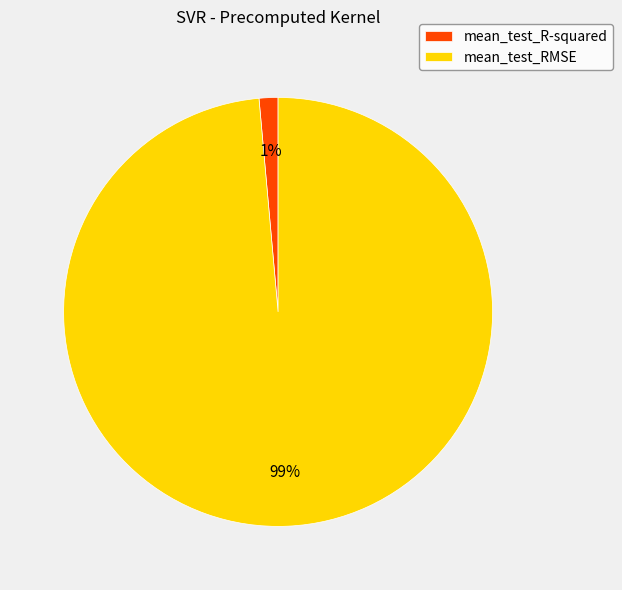

Which category has the smallest portion of the pie?

mean_test_R-squared